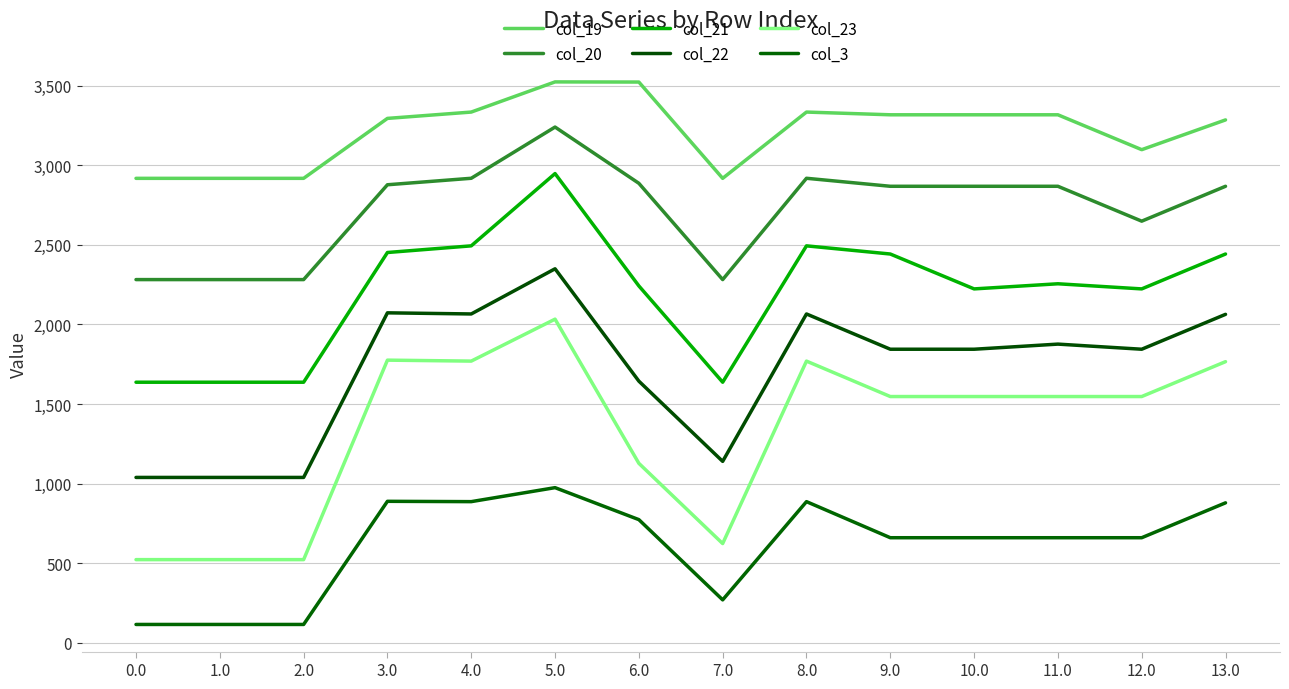

What are all the series names shown in the legend?

col_19, col_20, col_21, col_22, col_23, col_3